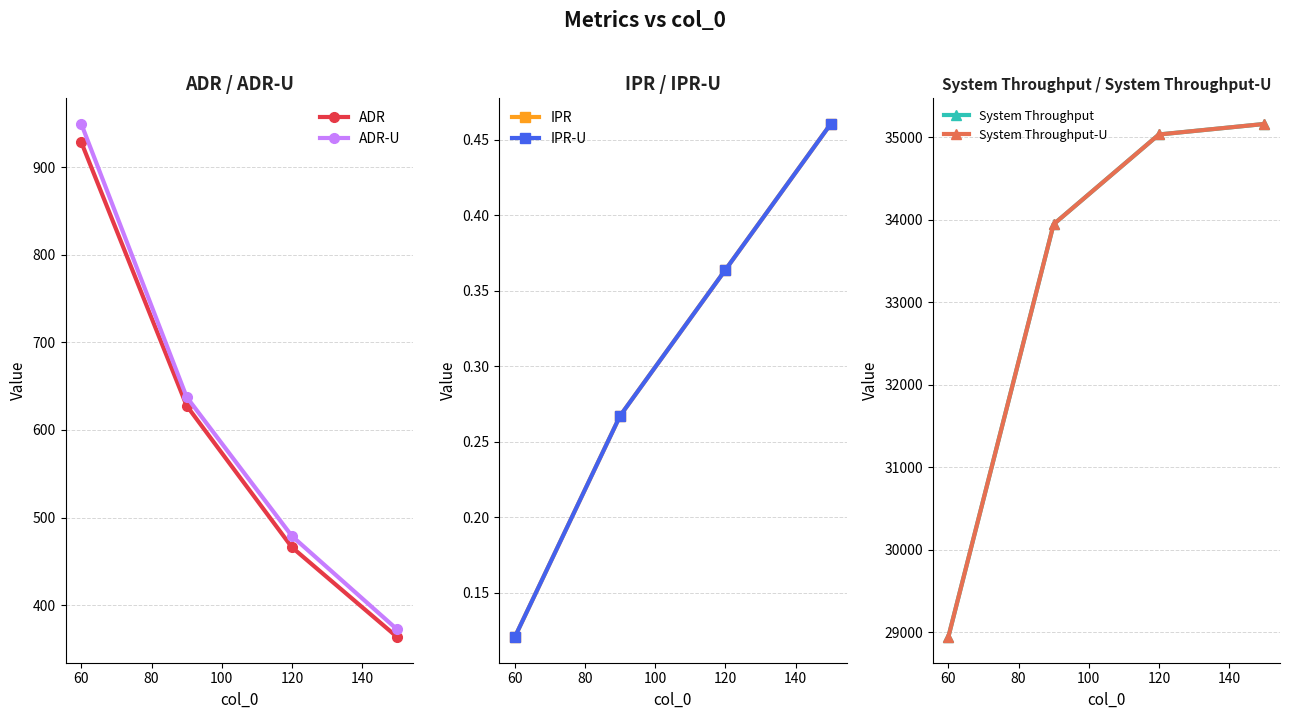

How many series are shown in this chart?

6